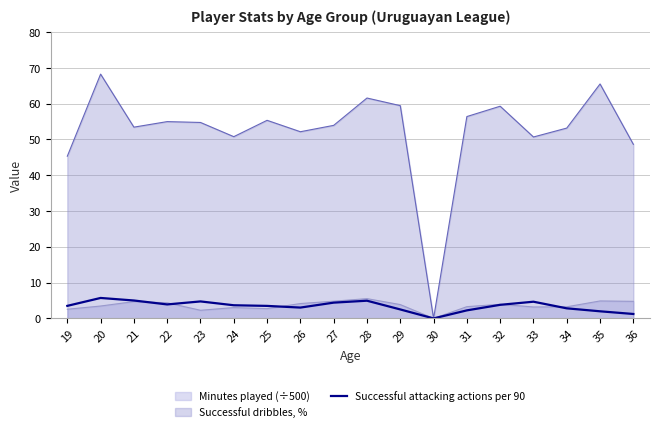

Where is the first local maximum?

20